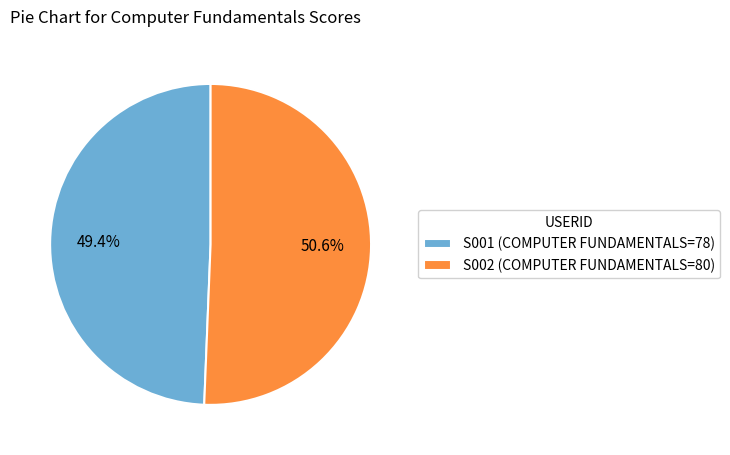

How many segments does this pie chart have?

2